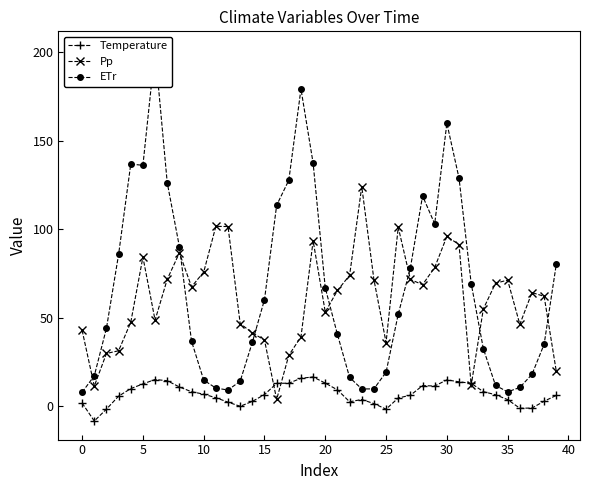

Which series has the largest range (max minus min)?

ETr